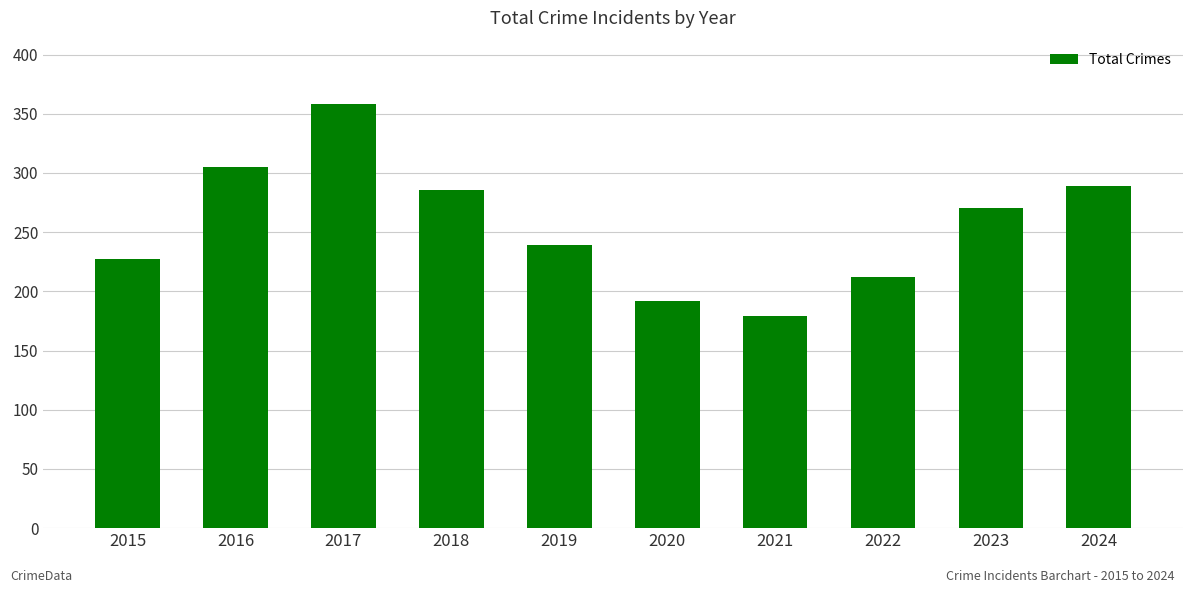

Is it true that the value at 2019 is 239?

True